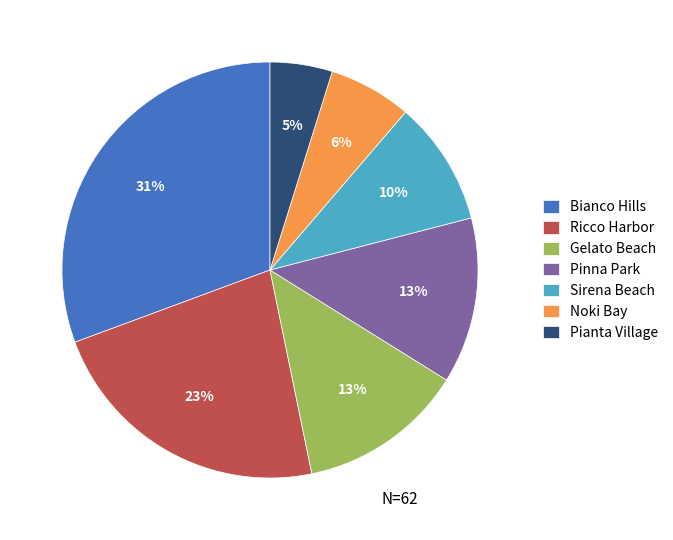

To the nearest percent, what is the average slice percentage?

14%